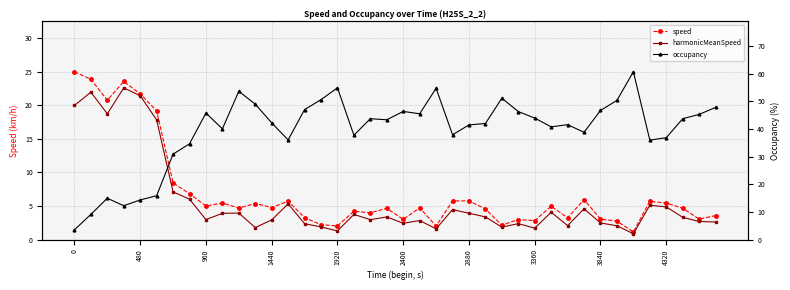

What is the value of the harmonicMeanSpeed point at the 8th from the left?

6.0